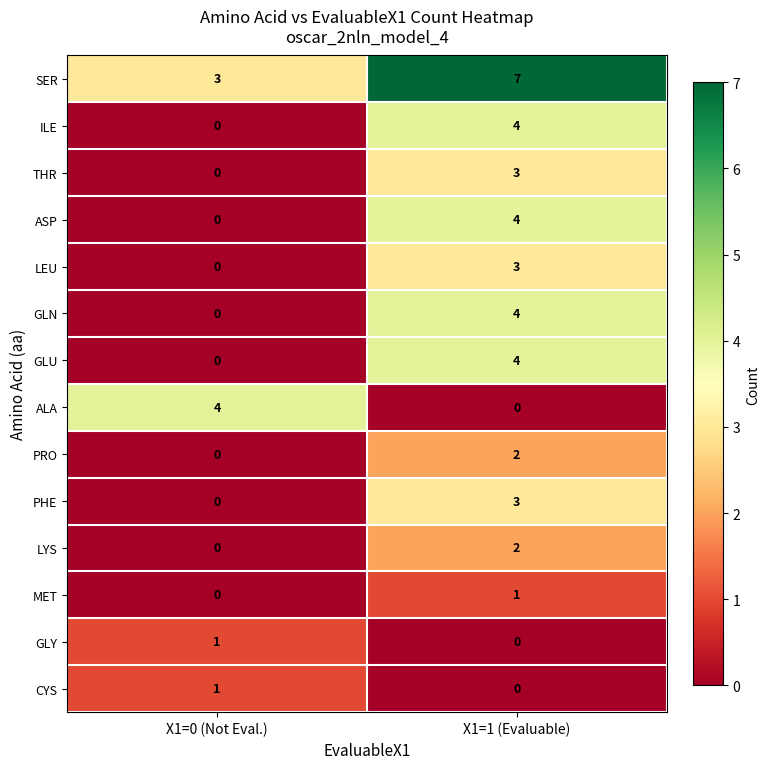

What is the difference between the highest and lowest values at X1=0 (Not Eval.)?

4